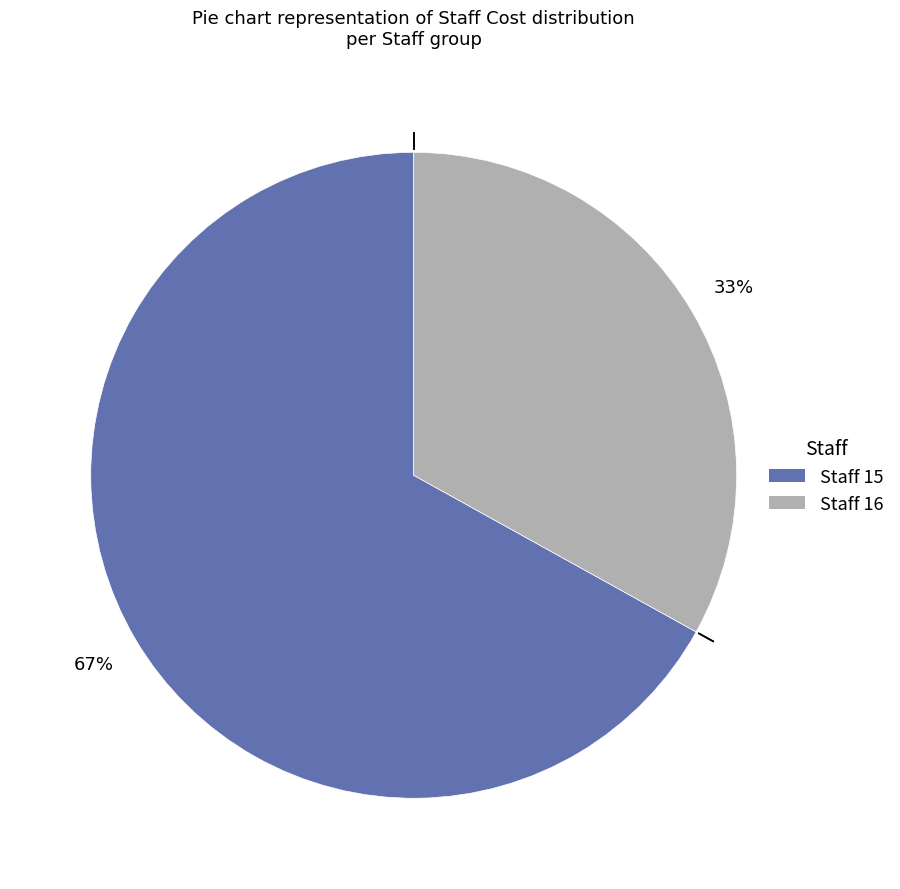

Is there a majority slice in this chart?

Yes